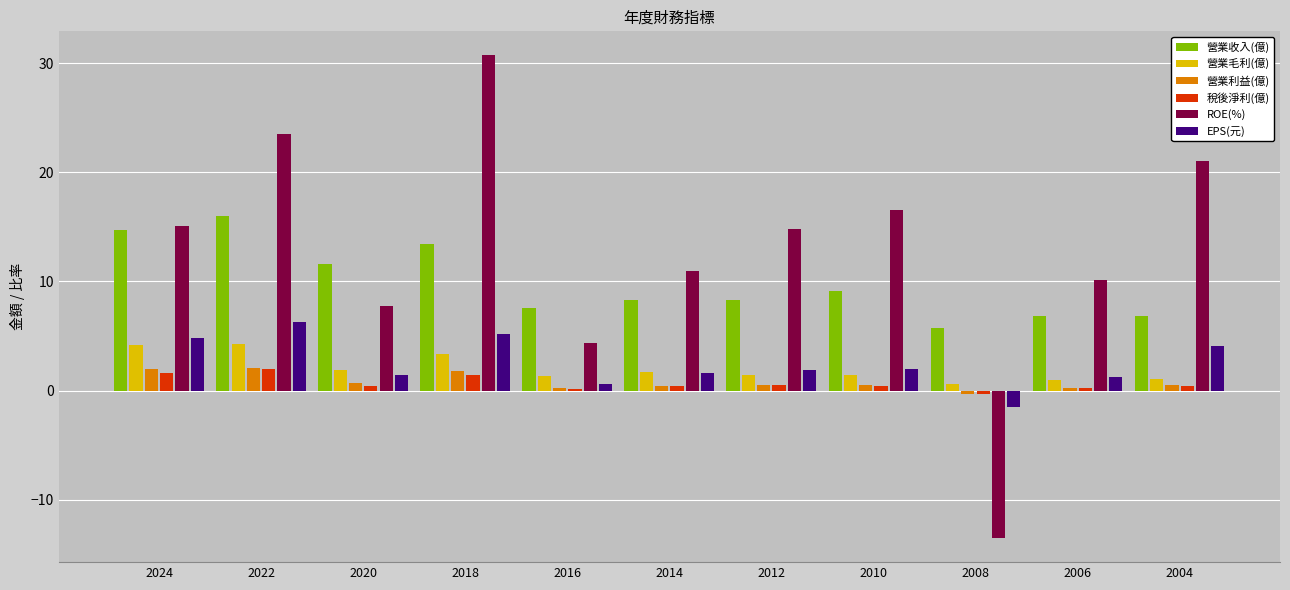

What is the difference between the highest and lowest values at 2010?

16.1